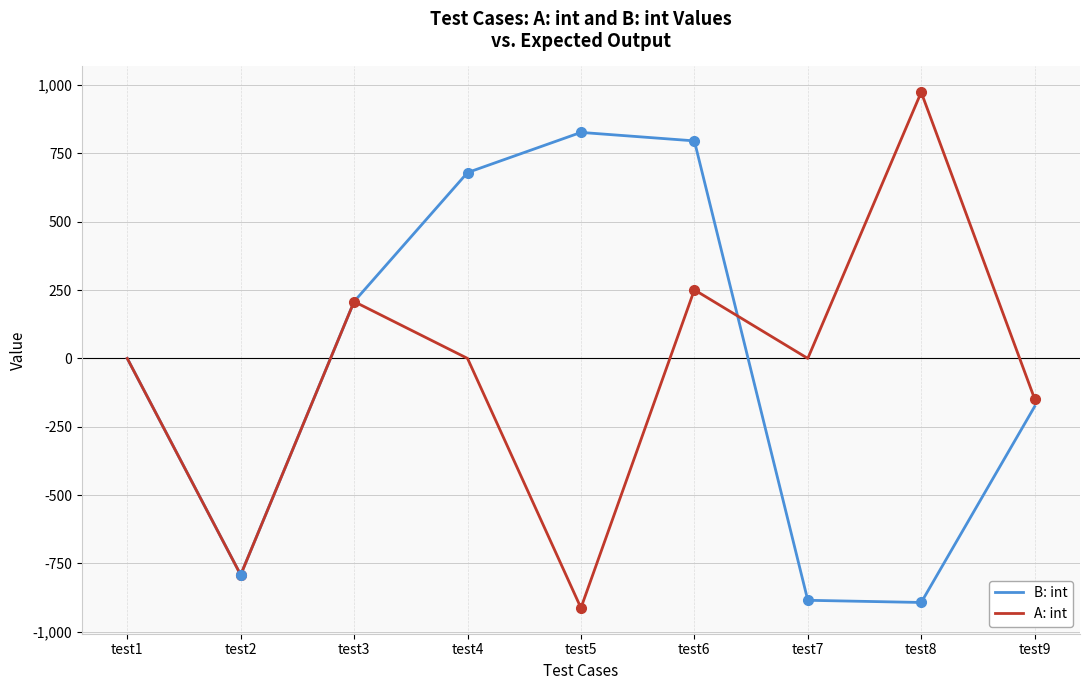

Is it true that B: int equals 42 at test3?

False